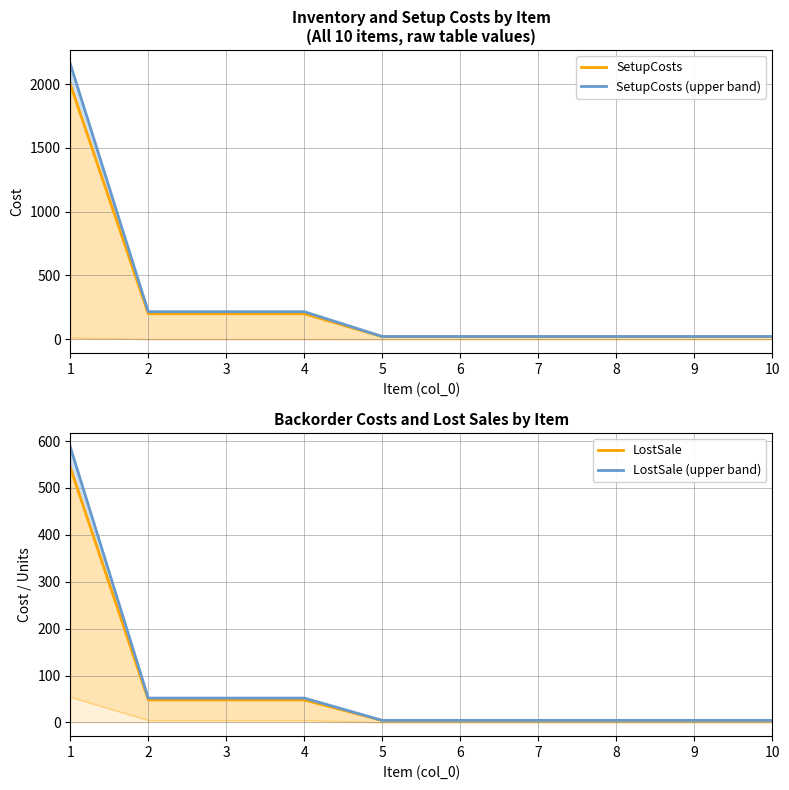

Which series changed the most between 6 and 9?

SetupCosts